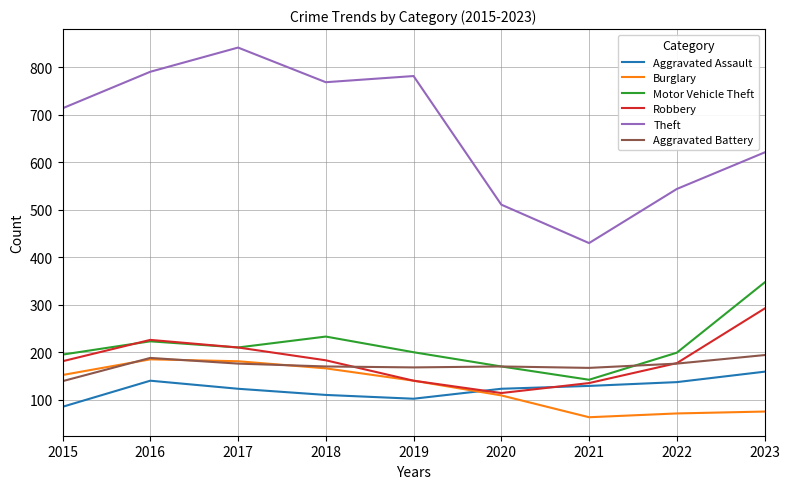

What is the difference between the highest and lowest values at 2016?

651